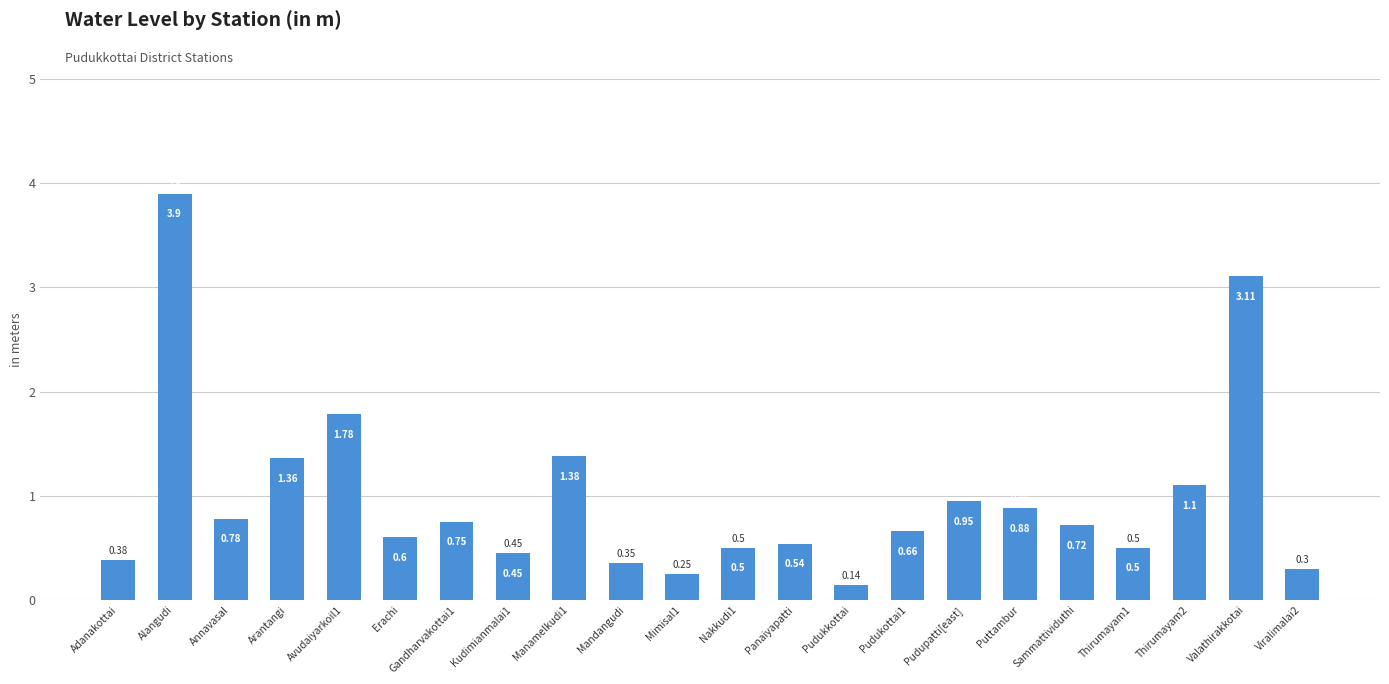

What is the ratio of the value at Sammattividuthi to the value at Arantangi?

0.5